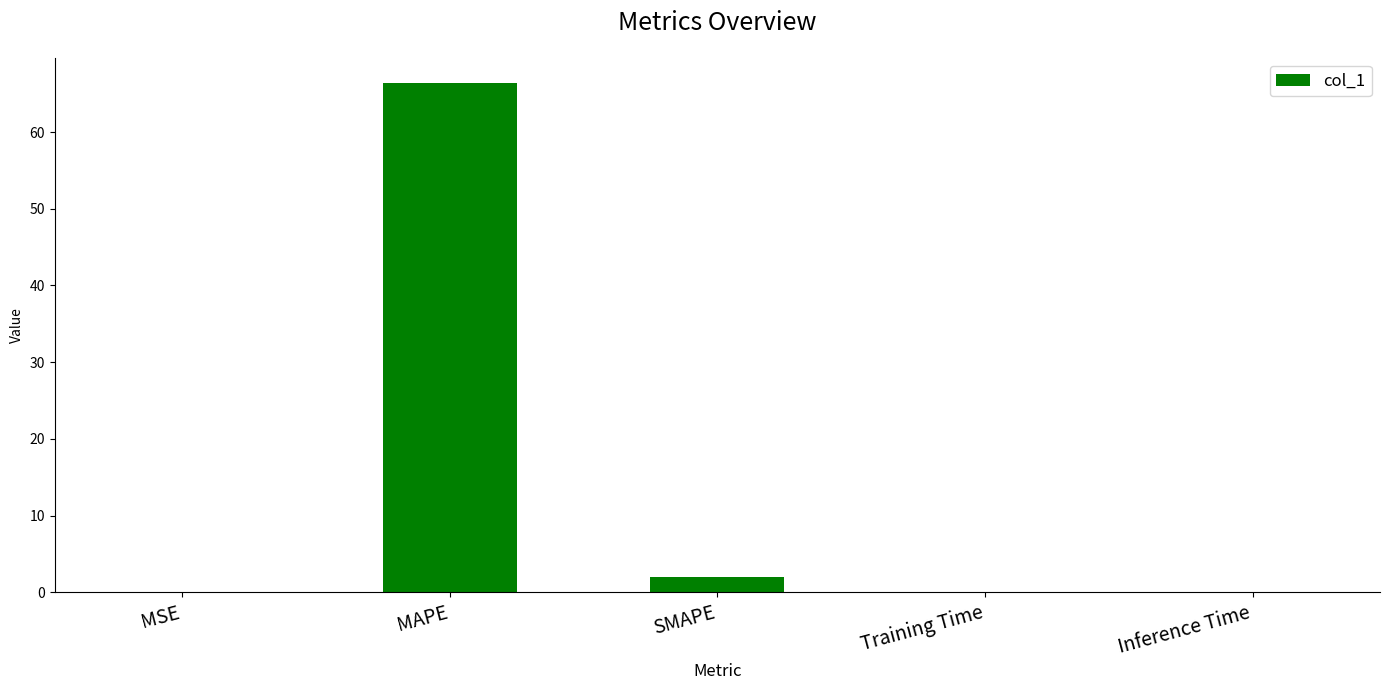

Which label corresponds to the largest value in the chart?

MAPE